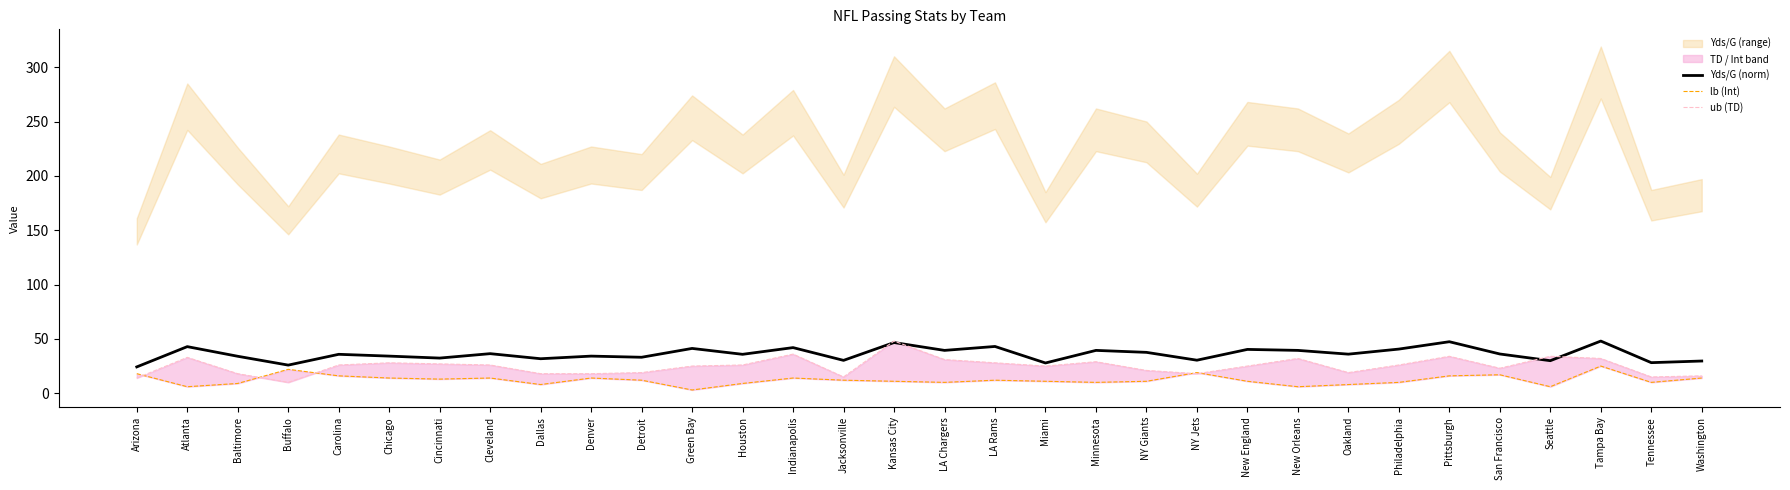

At which category is the sum across all series the highest?

Kansas City